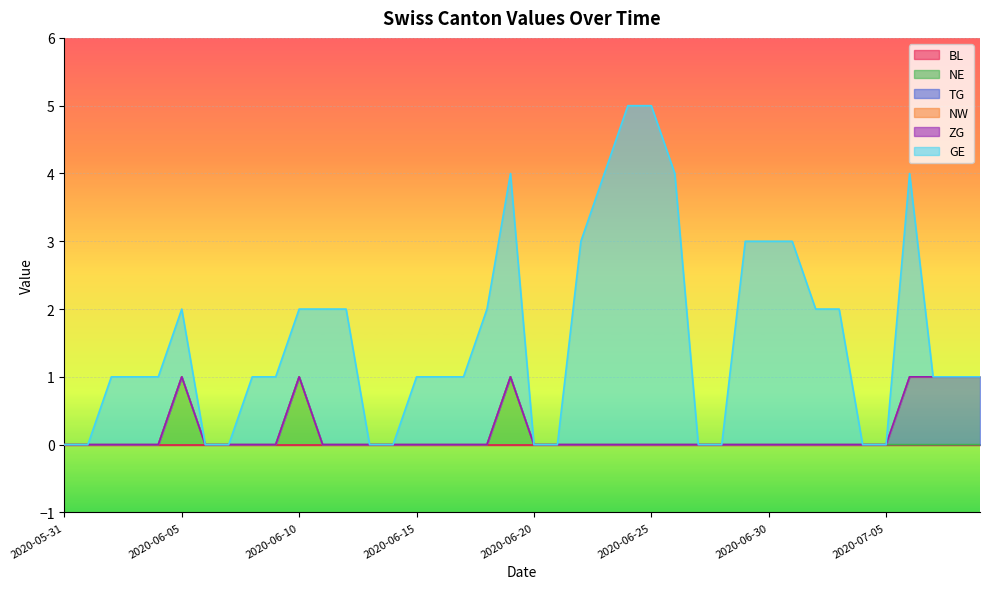

Which series has the widest spread of values?

GE